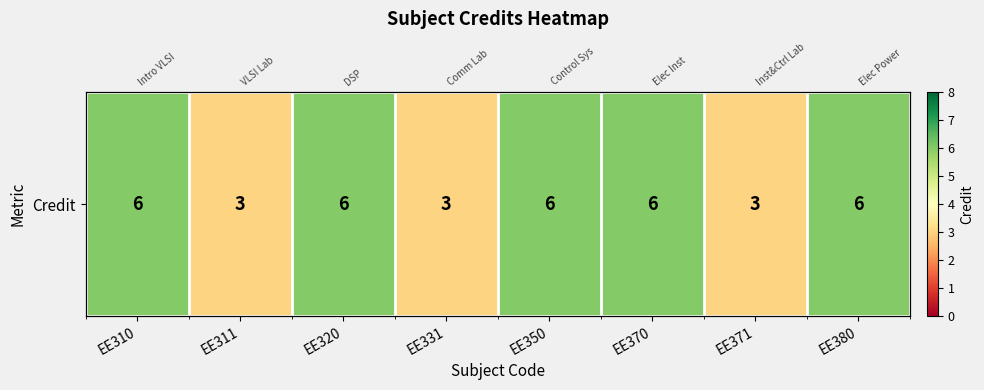

What is the smallest value displayed?

3